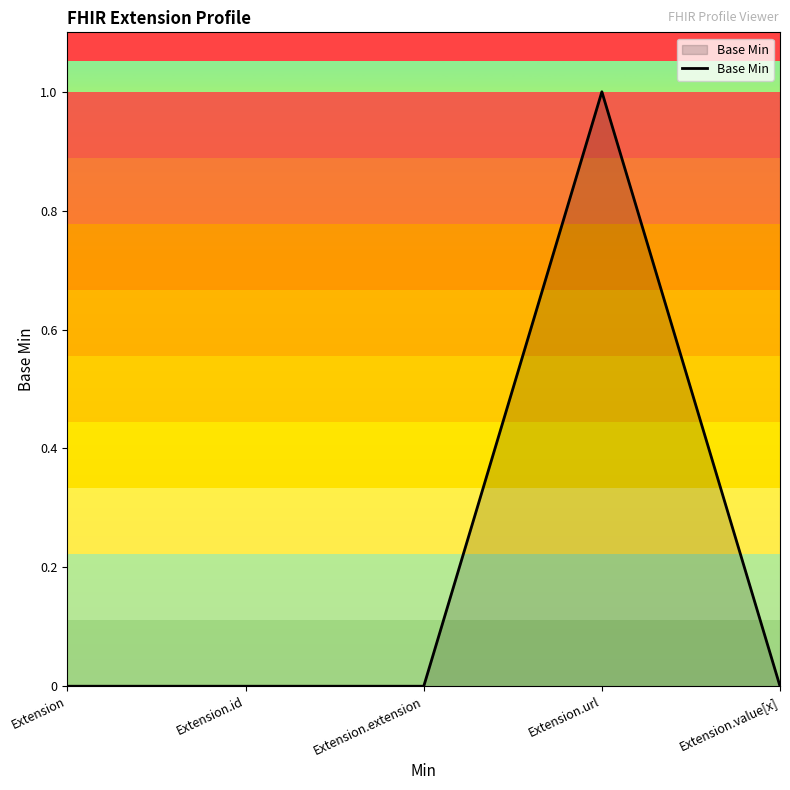

The value at Extension is -1. True or false?

False